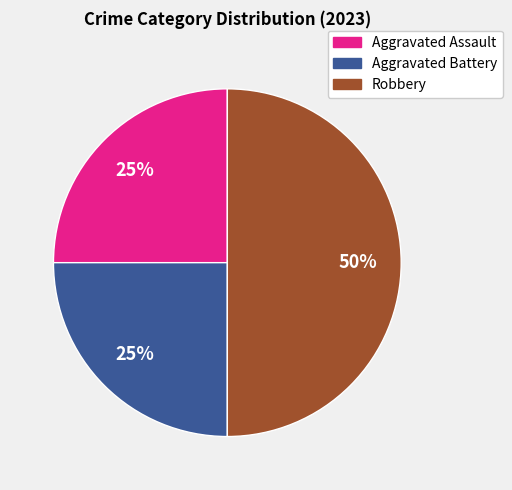

Is it true that Aggravated Assault is 12% of the pie?

False